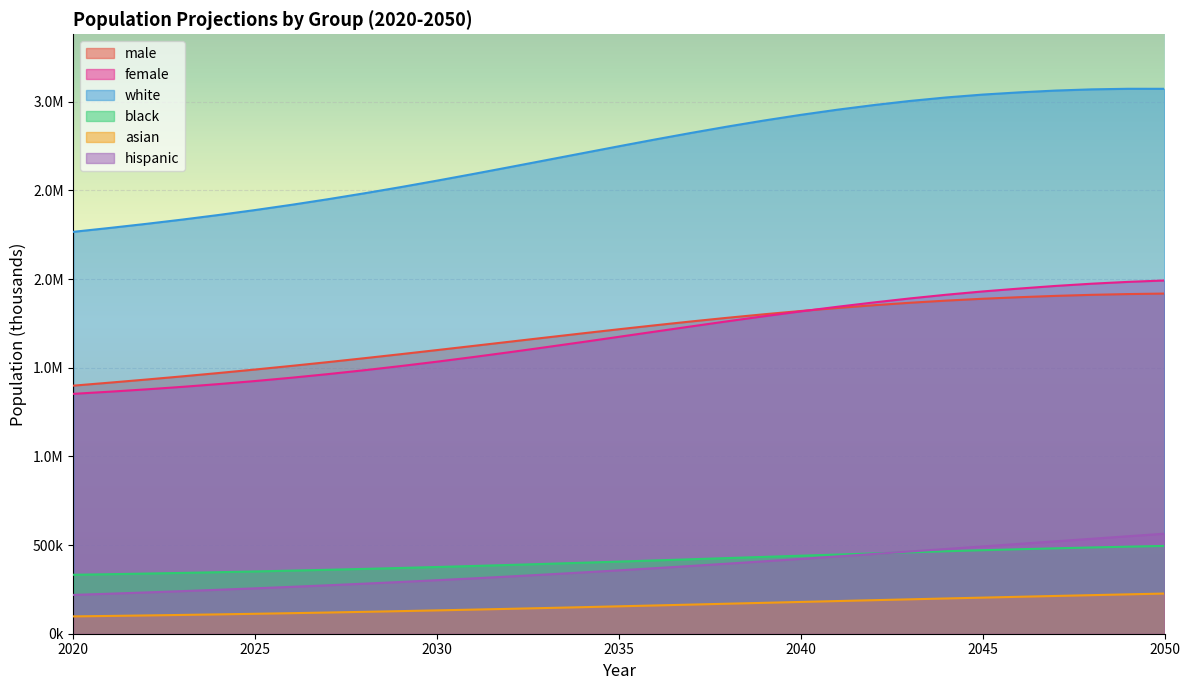

True or false: black and male cross at least once.

False